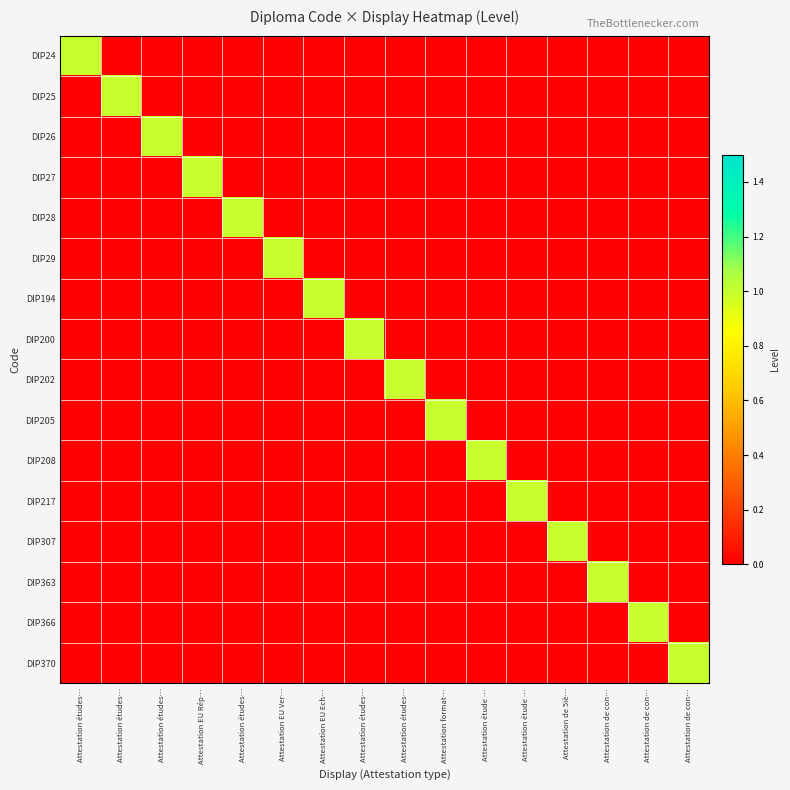

How many categories are shown in the chart?

16